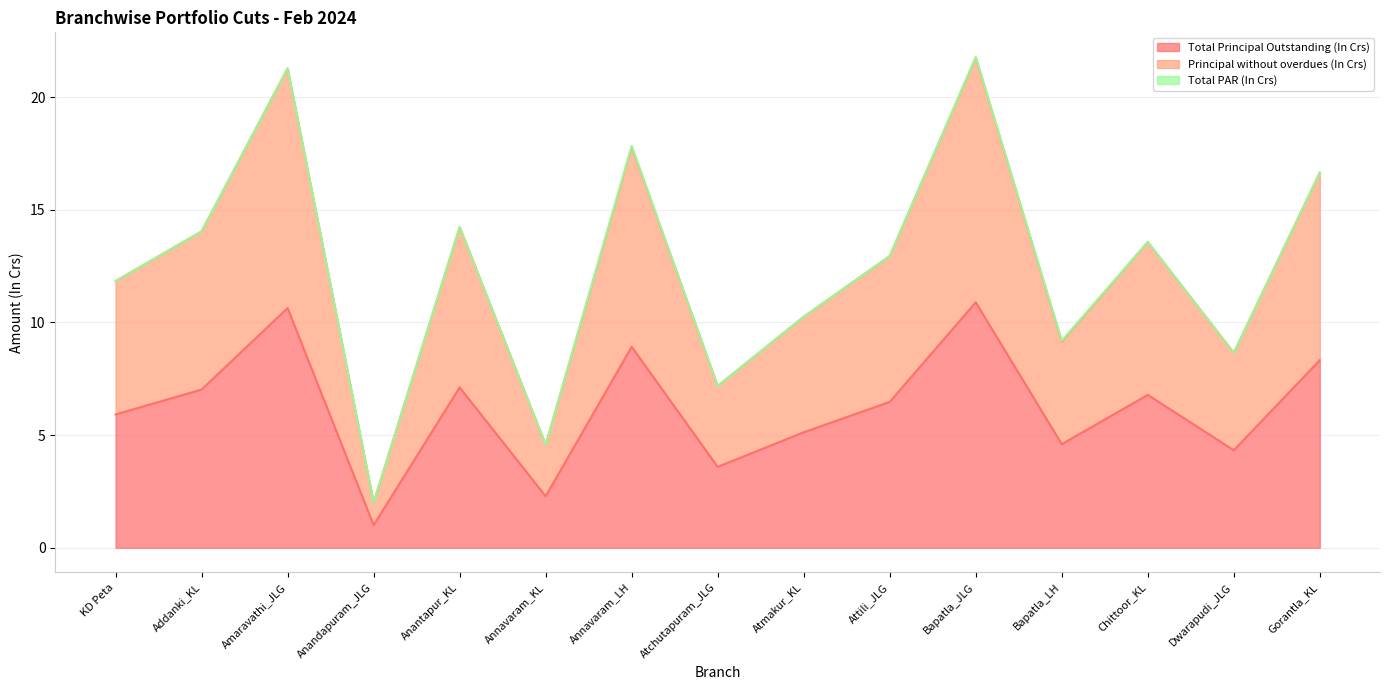

What is the spread (max minus min) of values at Attili_JLG?

6.5